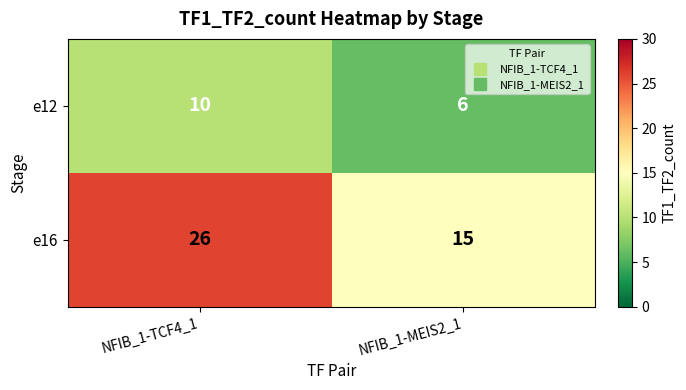

What is the maximum value for e16?

26